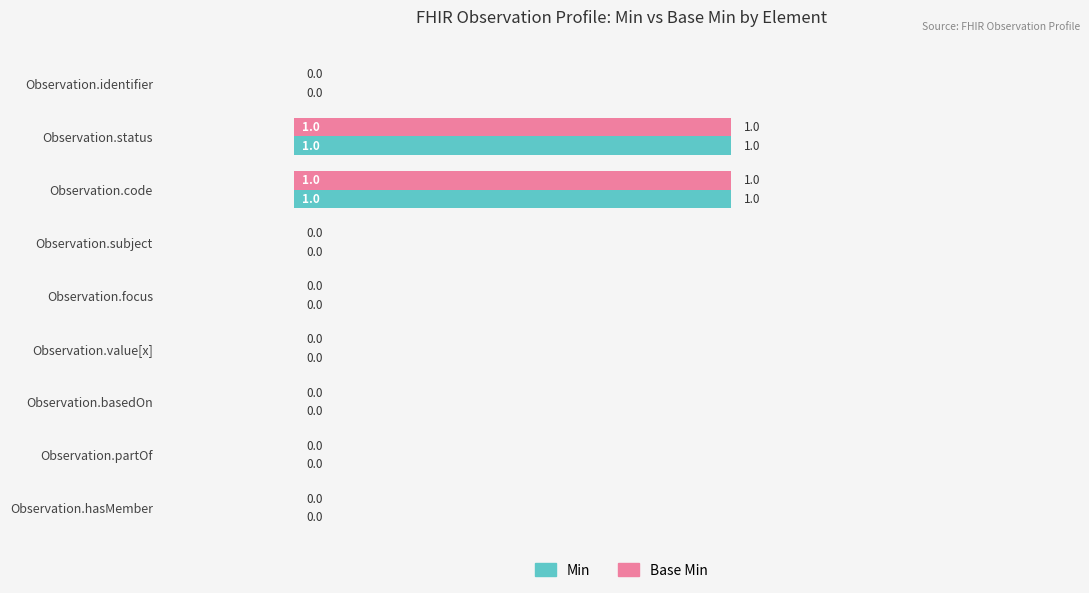

How many Min values are between 0 and 1?

9